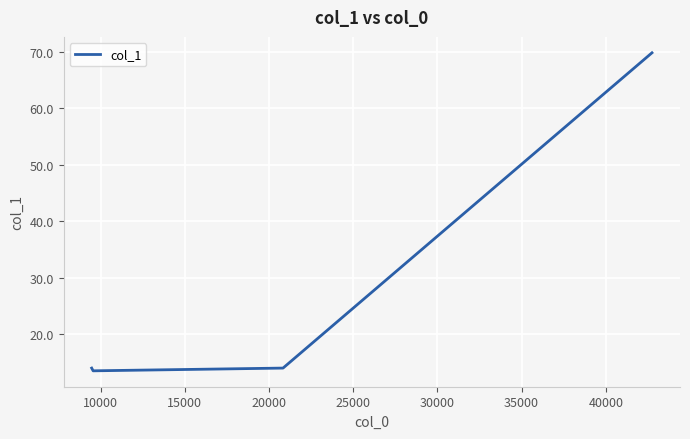

Which label corresponds to the smallest value in the chart?

10000